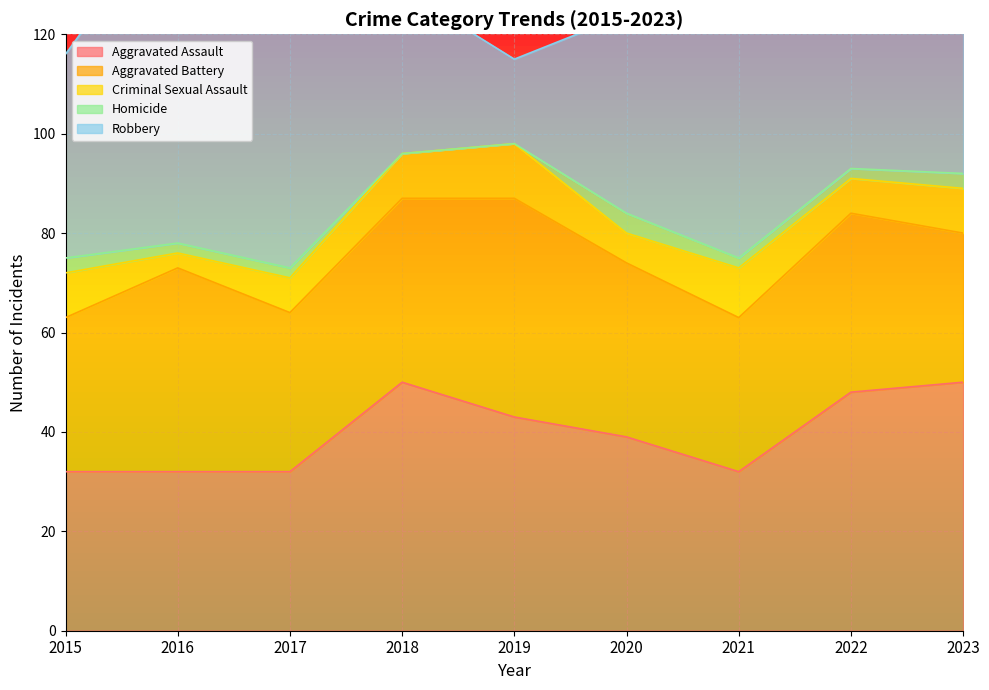

Reading left to right, what are all the values shown in this chart?

Aggravated Assault: 2015=32	2016=32	2017=32	2018=50	2019=43	2020=39	2021=32	2022=48	2023=50
Aggravated Battery: 2015=31	2016=41	2017=32	2018=37	2019=44	2020=35	2021=31	2022=36	2023=30
Criminal Sexual Assault: 2015=9	2016=3	2017=7	2018=9	2019=11	2020=6	2021=10	2022=7	2023=9
Homicide: 2015=3	2016=2	2017=2	2018=0	2019=0	2020=4	2021=2	2022=2	2023=3
Robbery: 2015=41	2016=69	2017=55	2018=33	2019=17	2020=40	2021=59	2022=50	2023=61